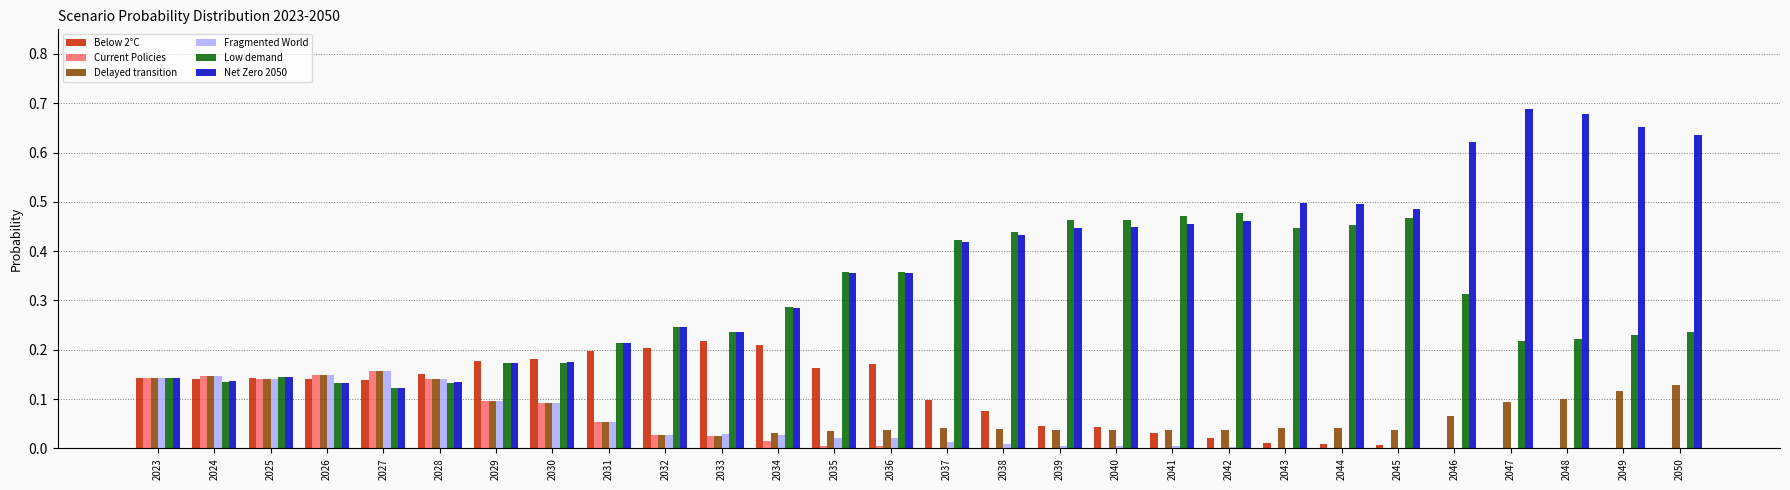

True or false: Net Zero 2050 has a value of 0.1 at 2028.

True